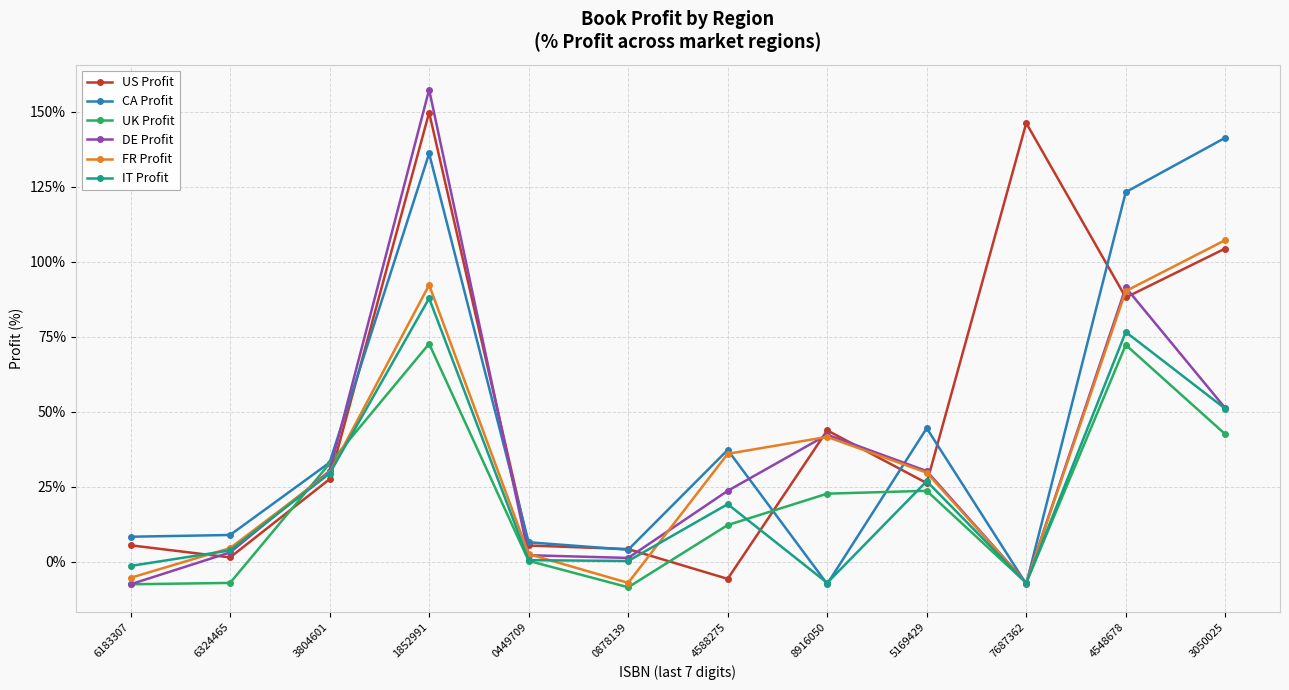

At which category does CA Profit reach its first local peak?

1852991